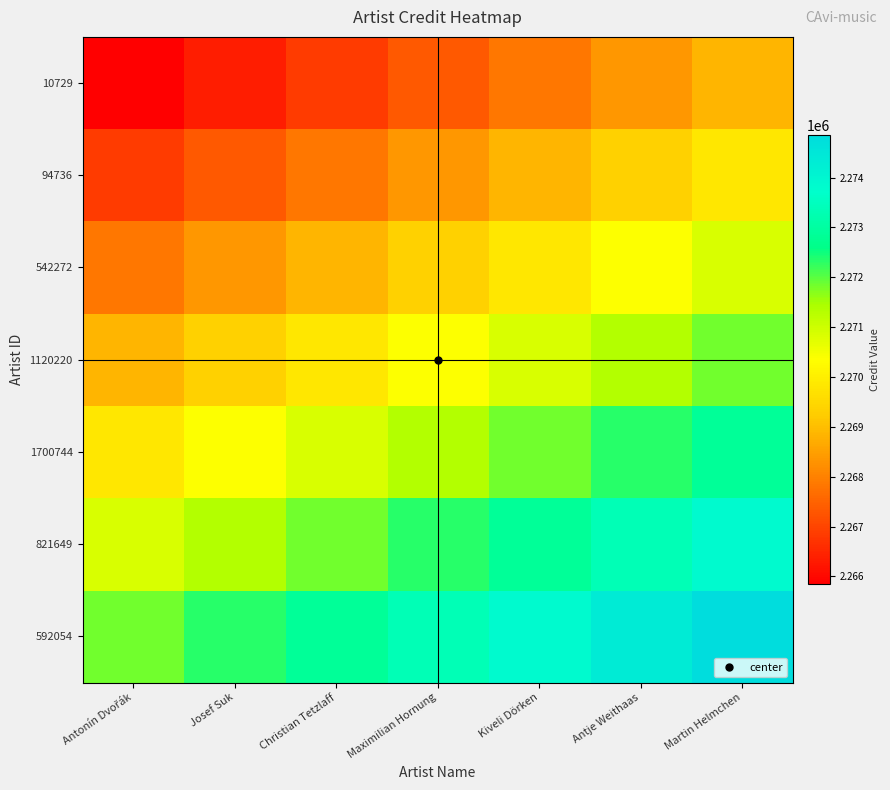

List the series in order of their peak value, highest first.

592054, 821649, 1700744, 1120220, 542272, 94736, 10729